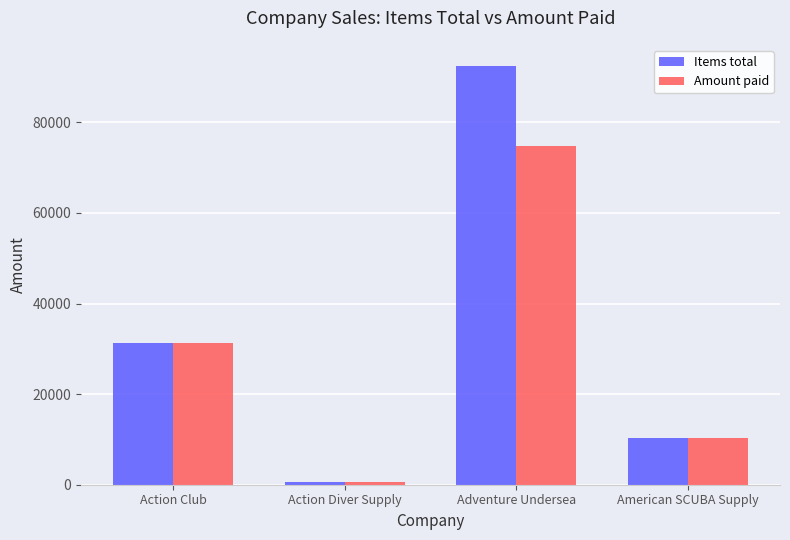

What is the greatest value displayed?

92494.9